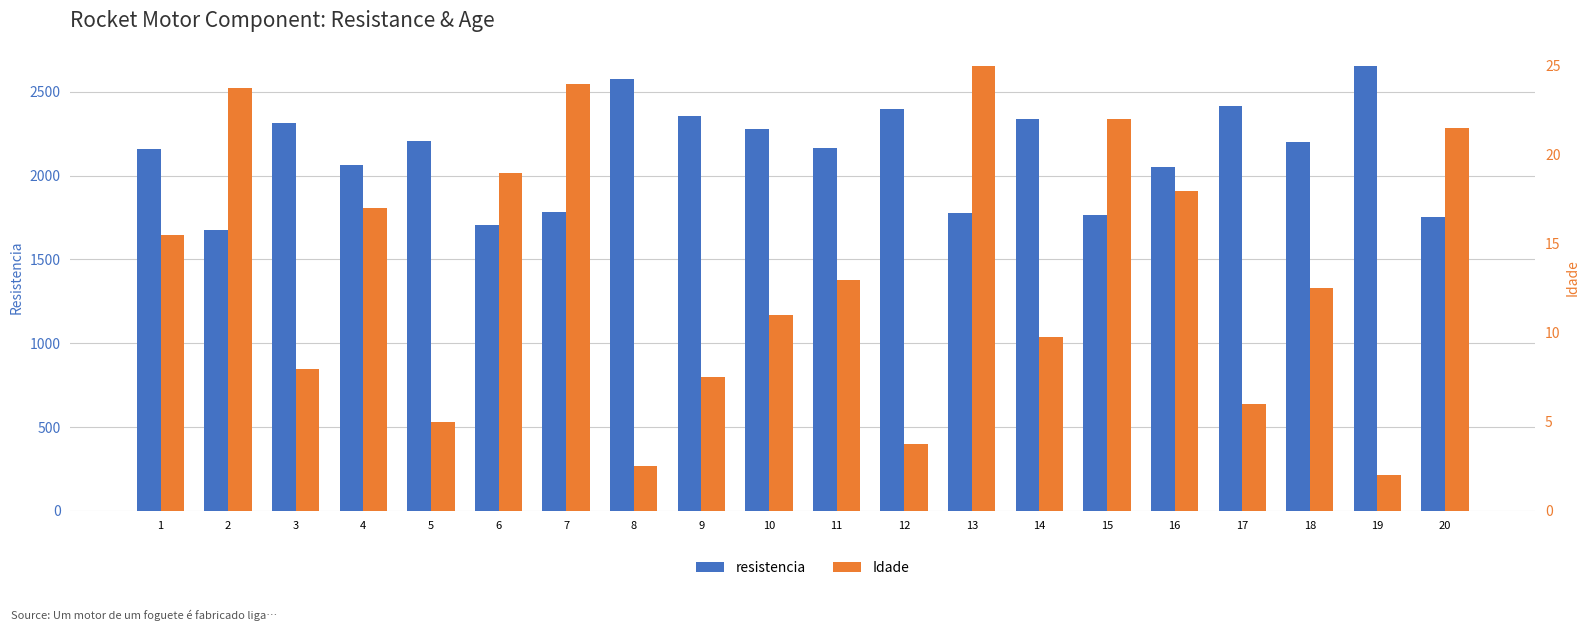

What is the maximum value shown in the chart?

2654.2